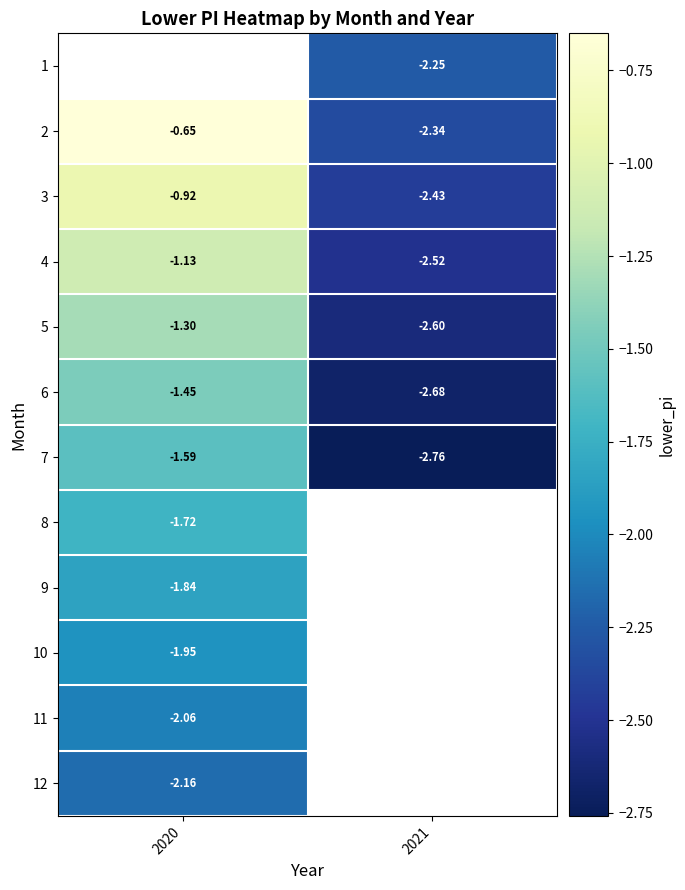

What is the difference between the maximum and minimum values in the 5 series?

1.3